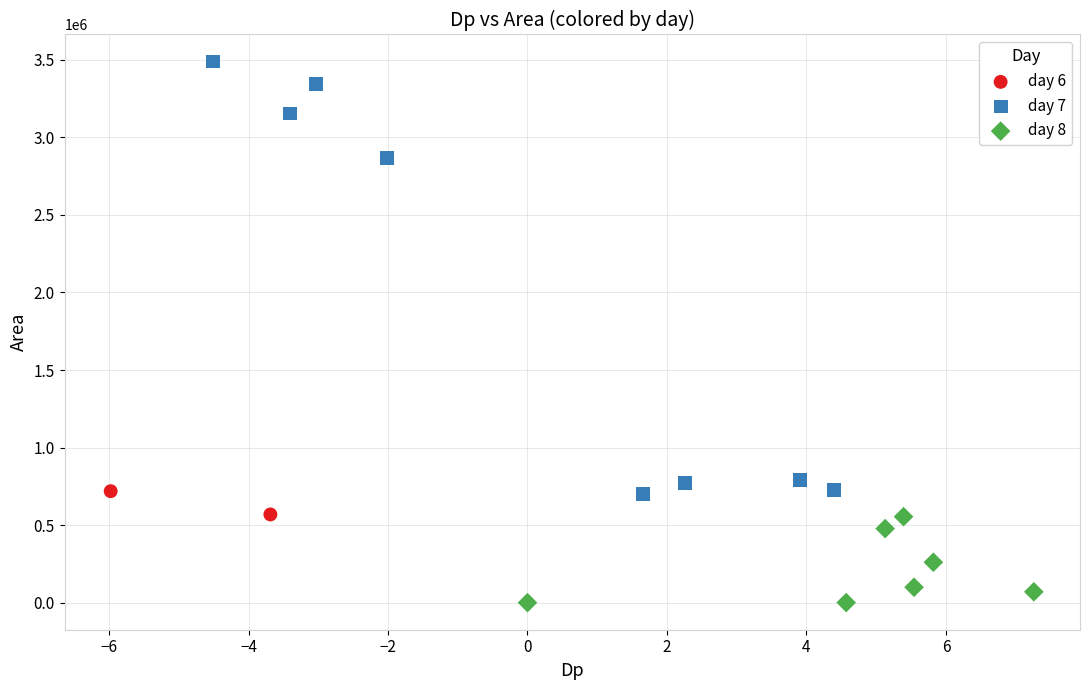

What are all the series names shown in the legend?

day 6, day 7, day 8